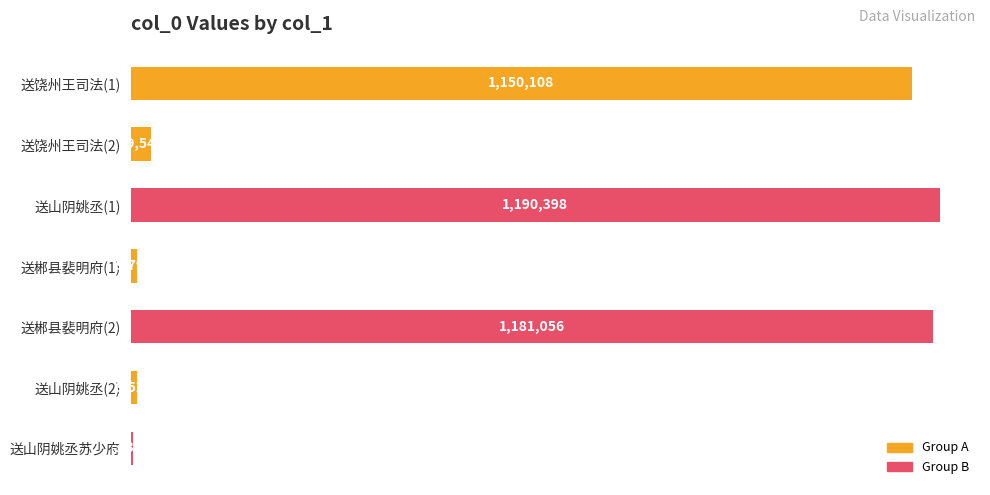

At which category does the chart reach its peak across all series?

送山阴姚丞(1)